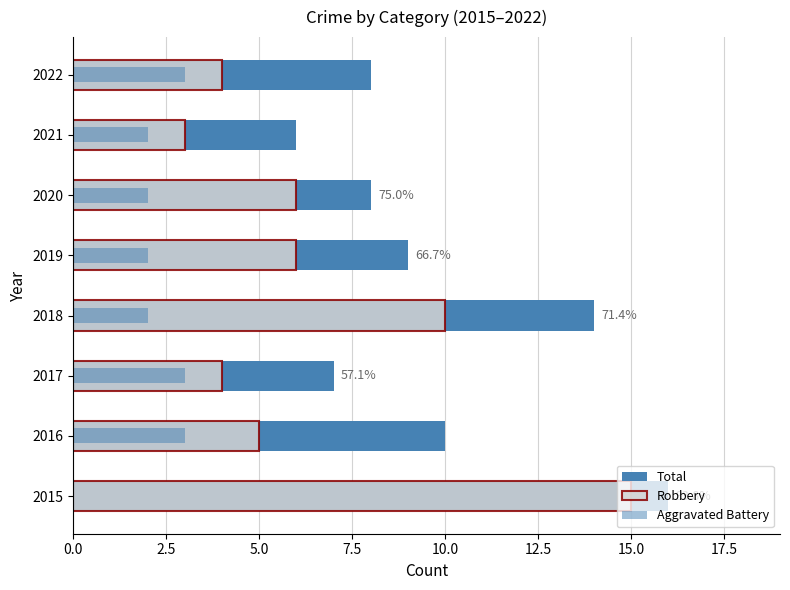

Count the Total values in the range 8 to 14.

5